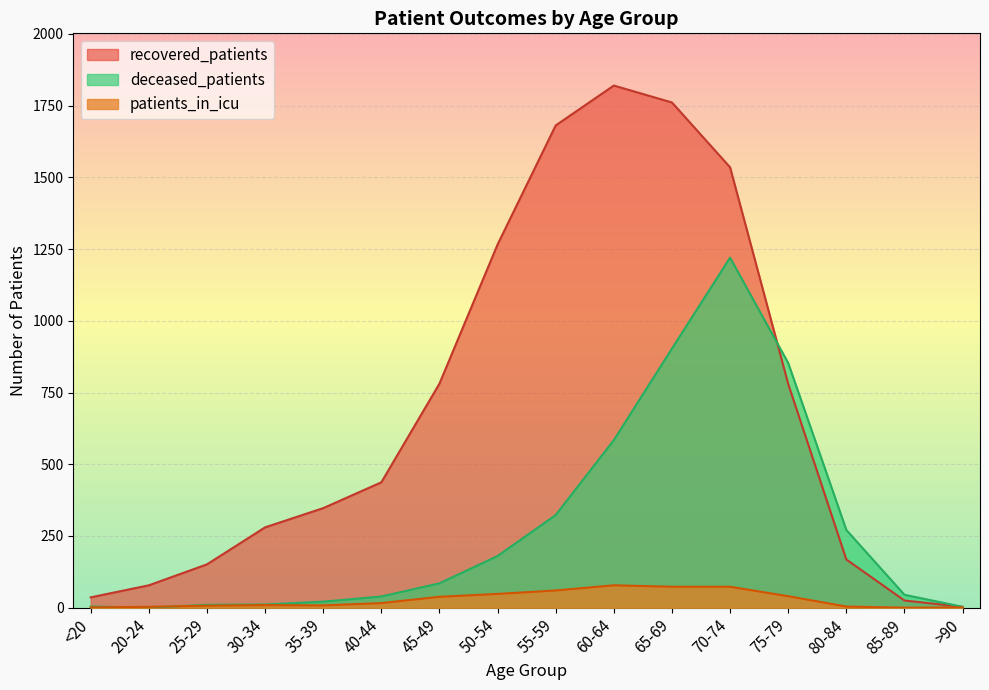

How many lines are shown in the chart?

3